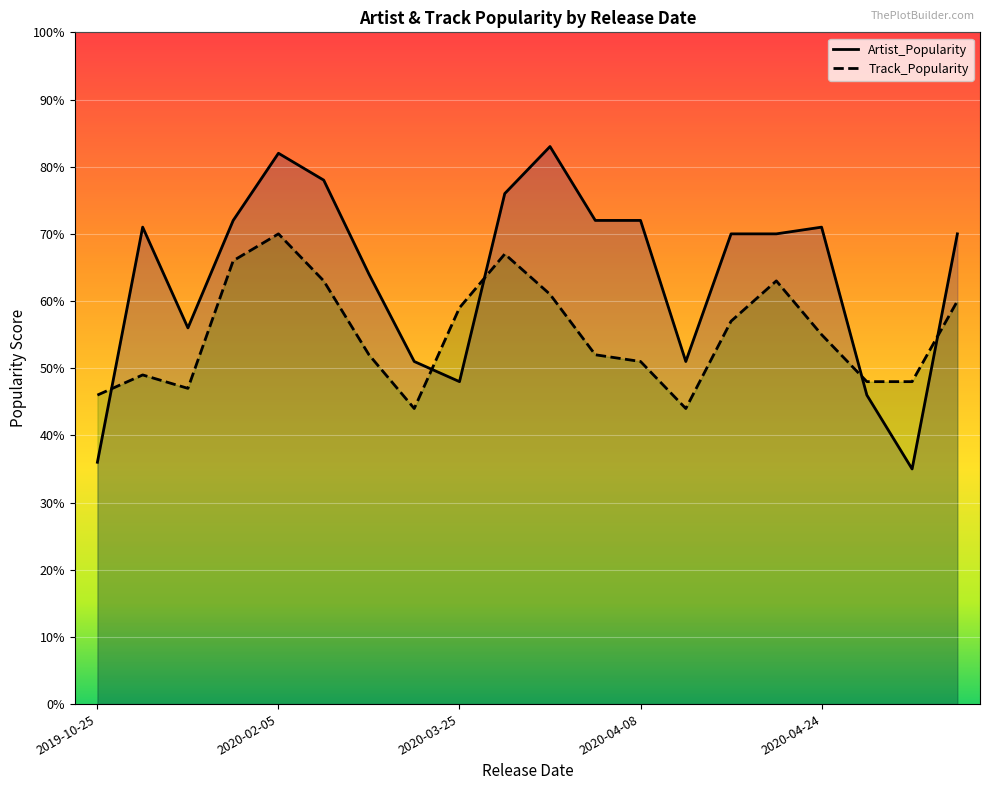

What is the sum of the Track_Popularity values at 11 and 8?

111